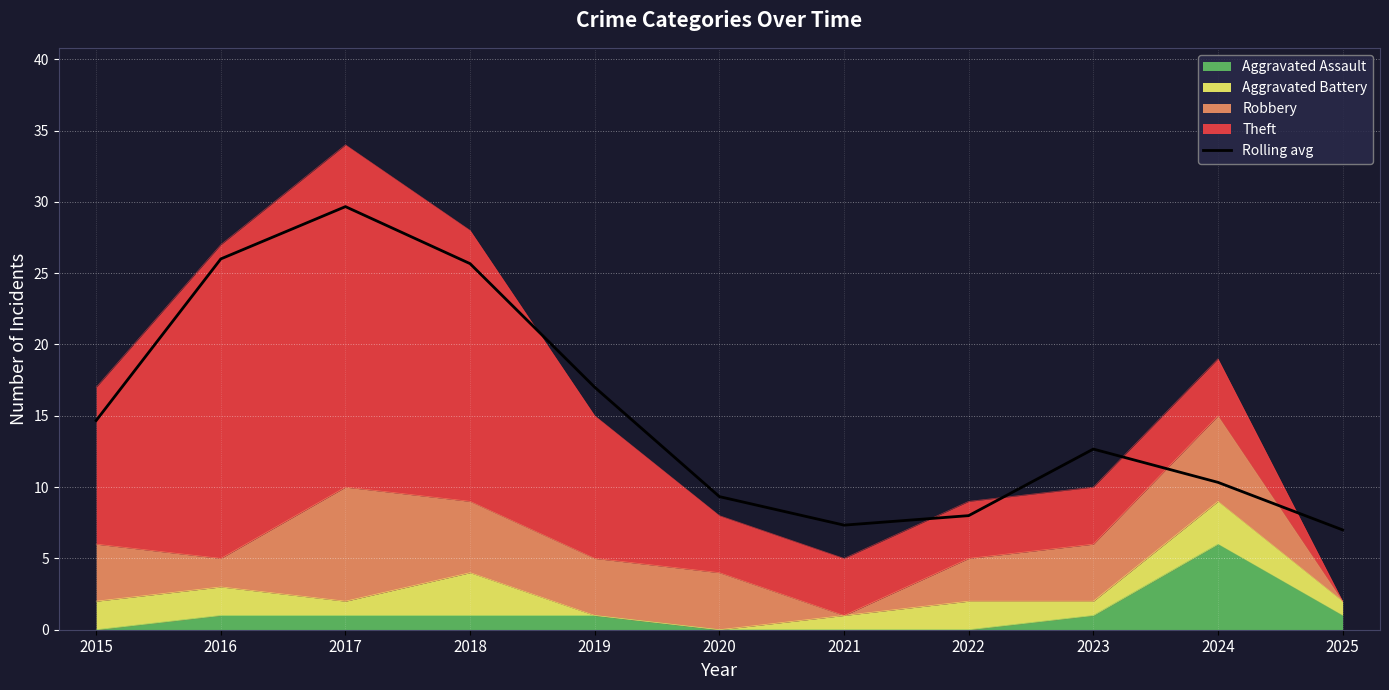

What is the value of the 5th point from the left?

17.0